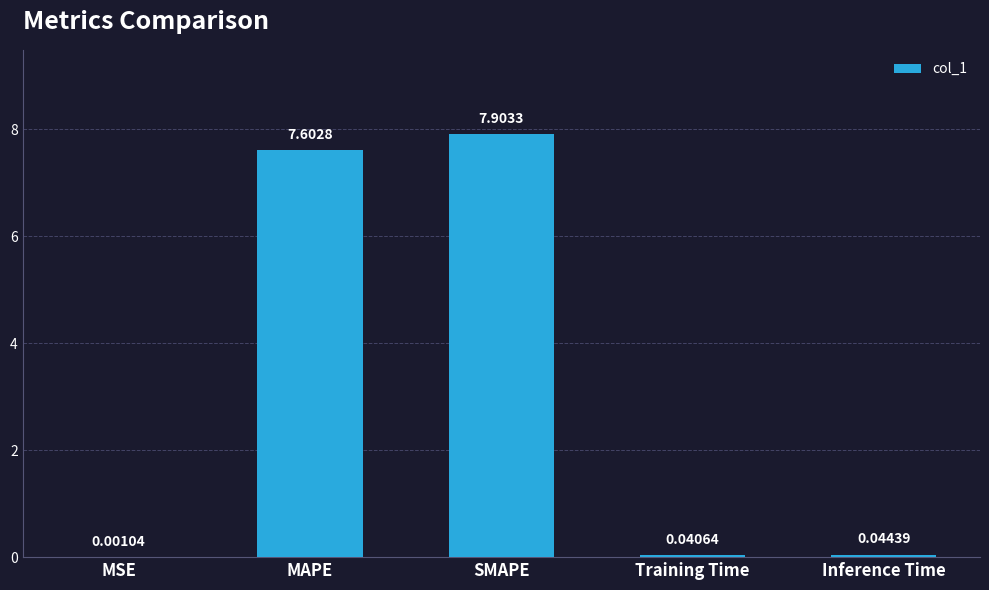

What is the sum of all values?

15.6